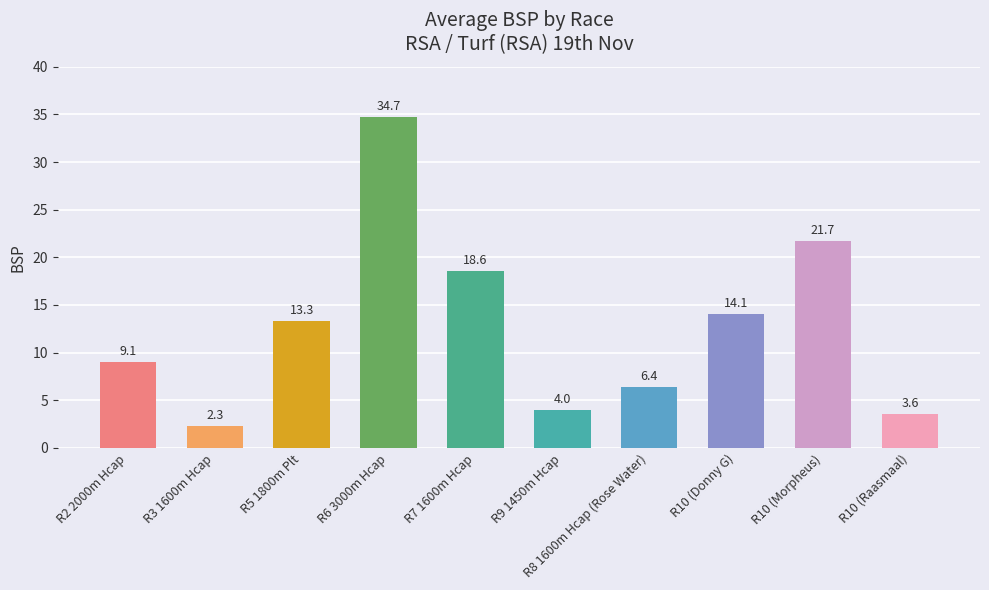

Reading left to right, transcribe all the data shown in this chart.

9.1	2.3	13.3	34.7	18.6	4.0	6.4	14.1	21.7	3.6